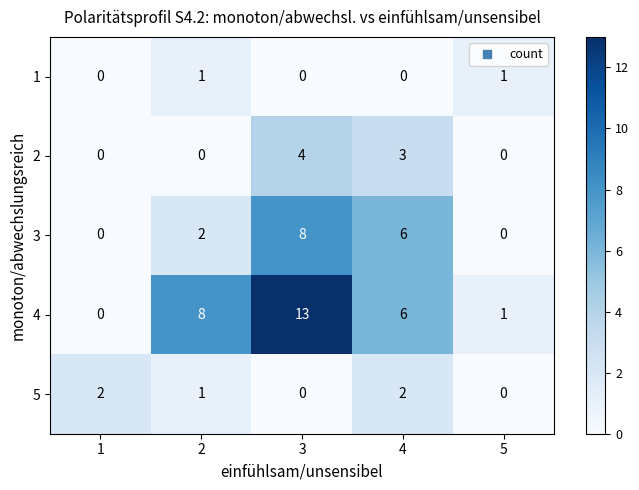

Reading left to right, transcribe all the data shown in this chart.

1: 1=0	2=1	3=0	4=0	5=1
2: 1=0	2=0	3=4	4=3	5=0
3: 1=0	2=2	3=8	4=6	5=0
4: 1=0	2=8	3=13	4=6	5=1
5: 1=2	2=1	3=0	4=2	5=0